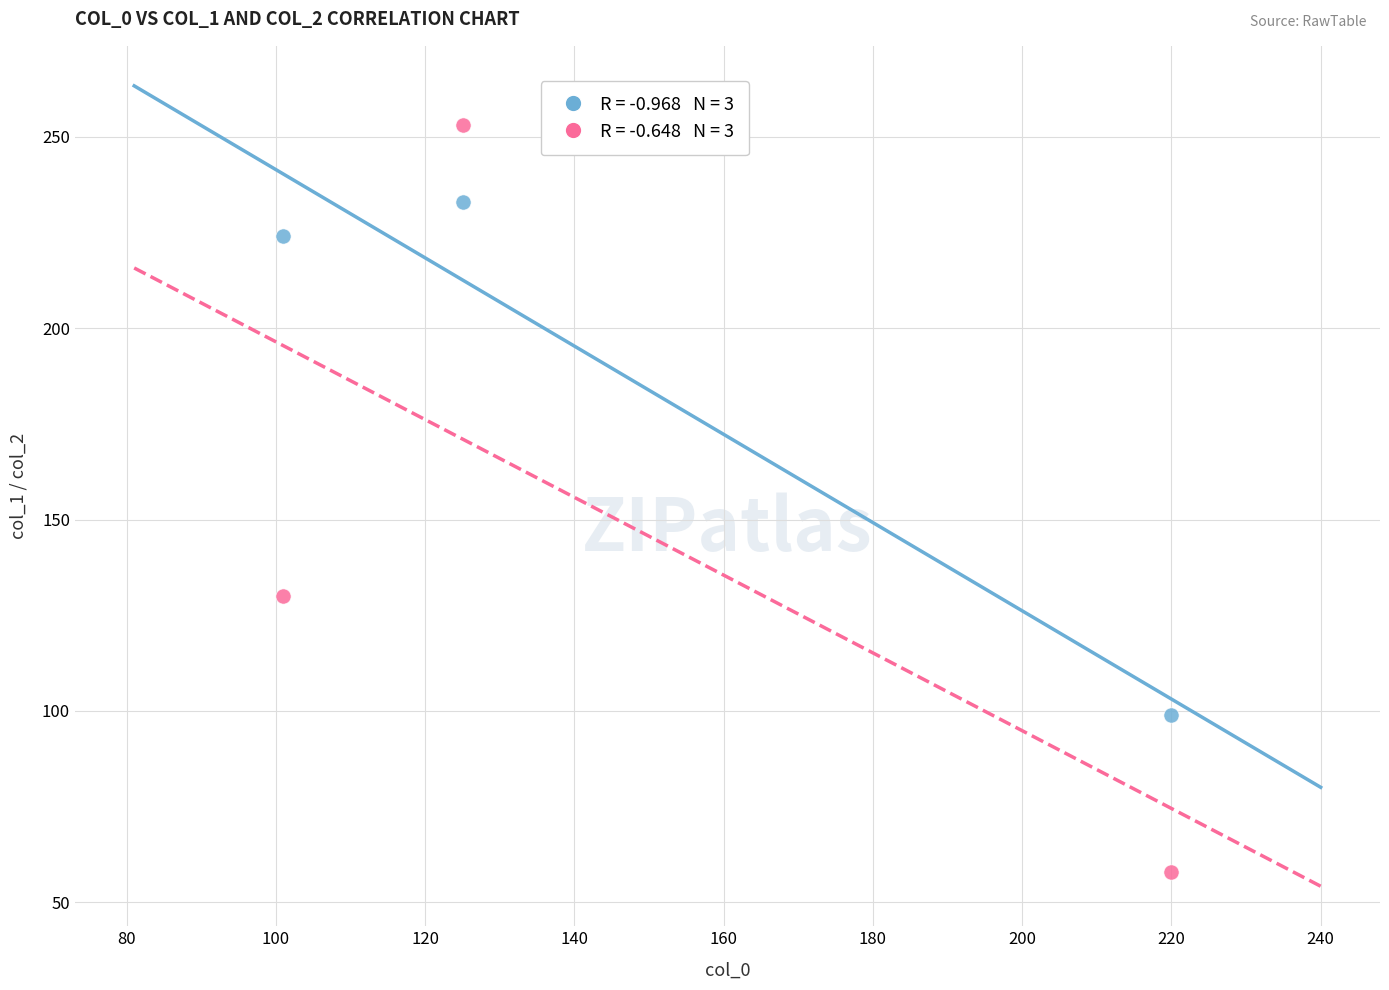

Across all data points, what is the average X value?

149